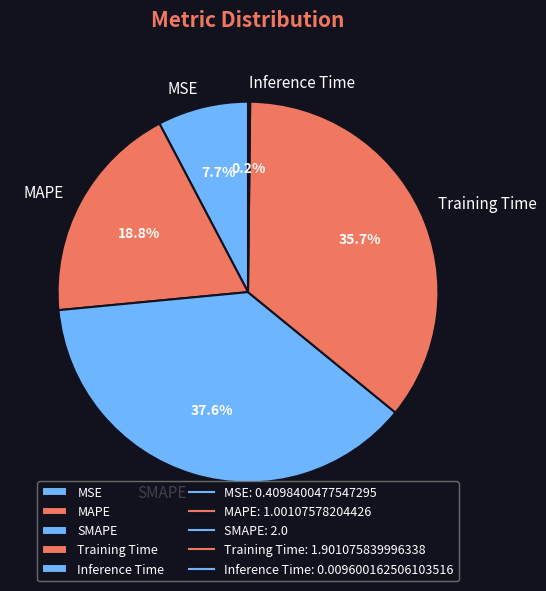

How much of the chart is everything except Training Time?

64.3%